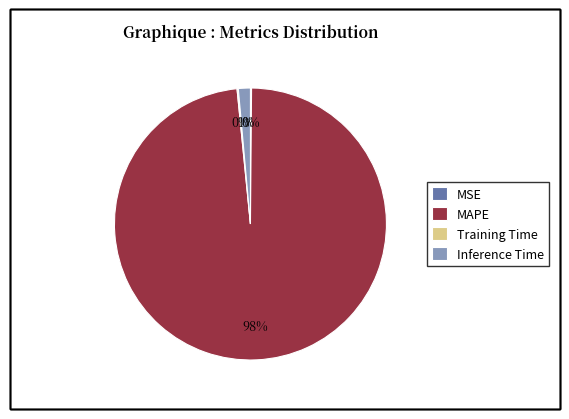

True or false: Inference Time accounts for 9% of the total.

False